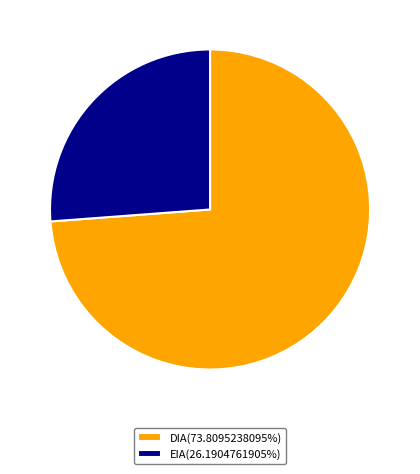

Rank the categories by value from lowest to highest.

EIA, DIA